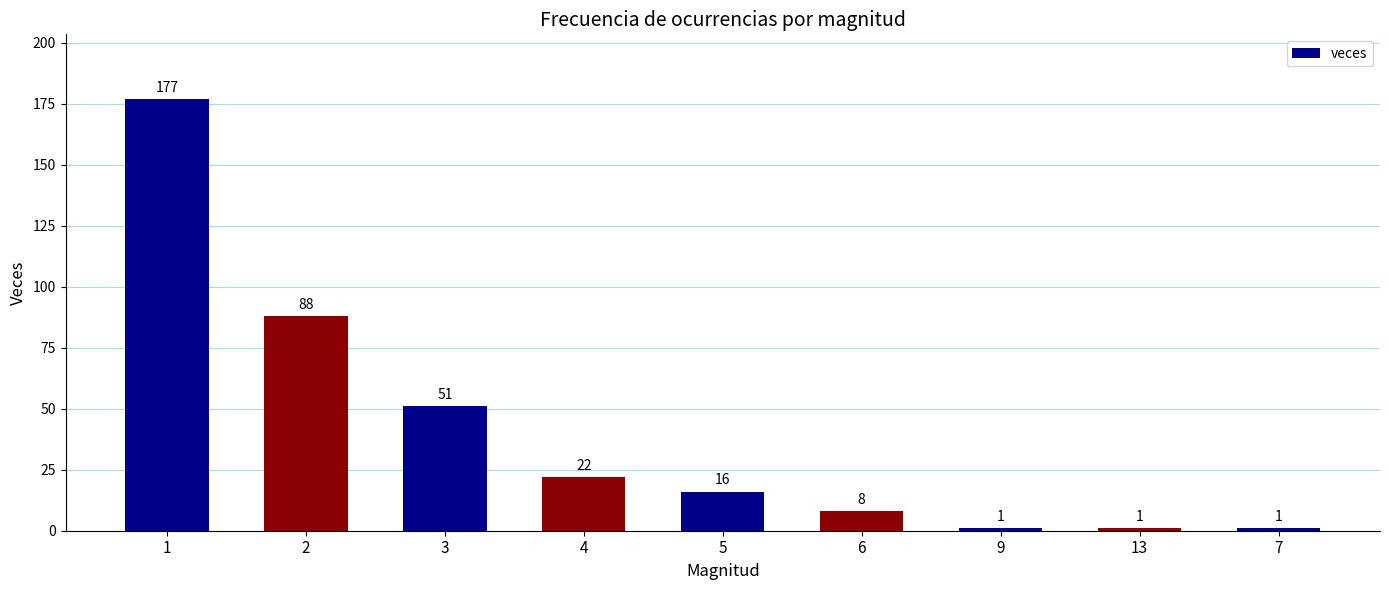

At which label does the data first exceed 16?

1